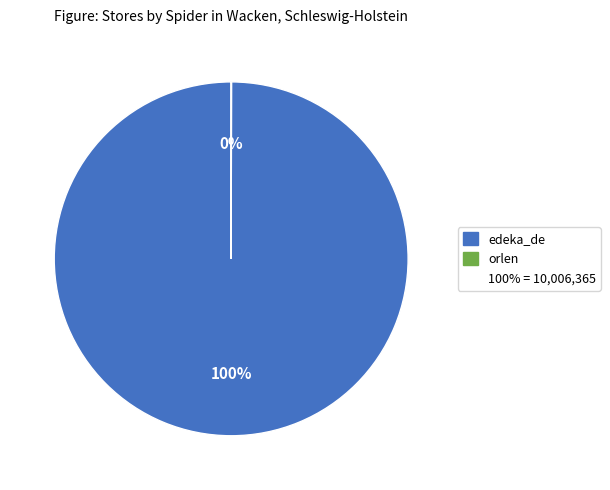

To the nearest percent, what is the average slice percentage?

50%